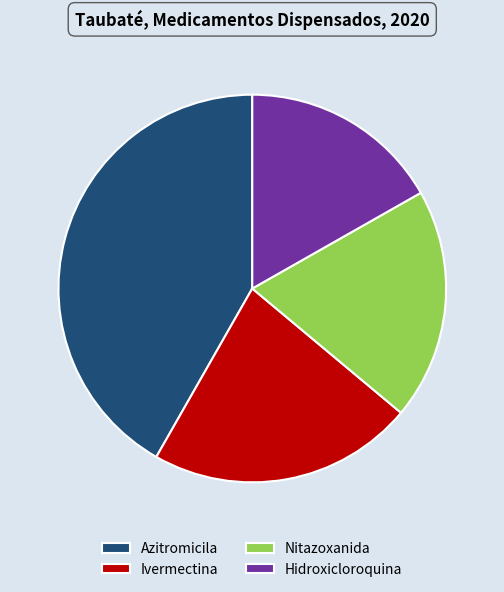

The Hidroxicloroquina slice represents 2% of the pie. True or false?

False